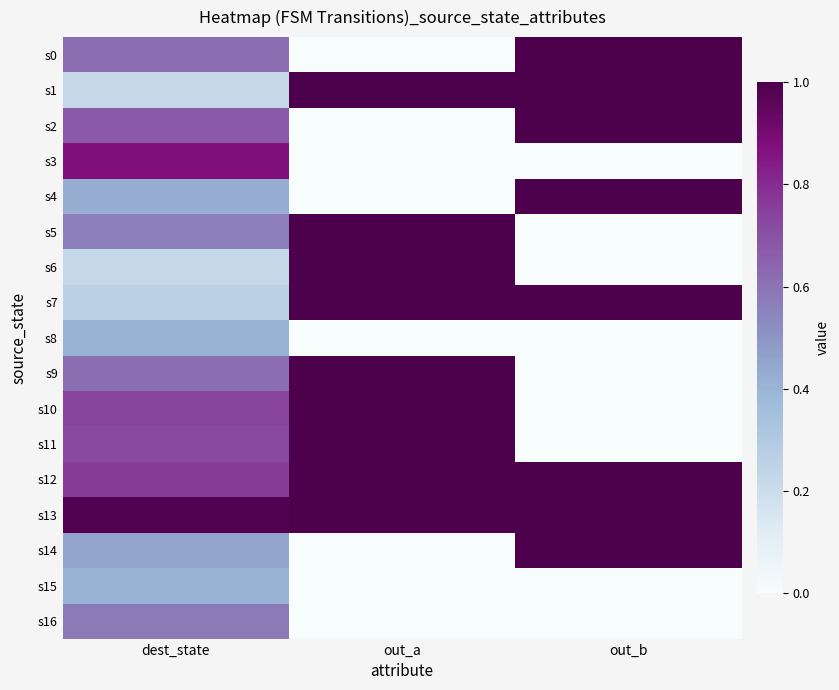

At how many categories does at least one series exceed 0?

3